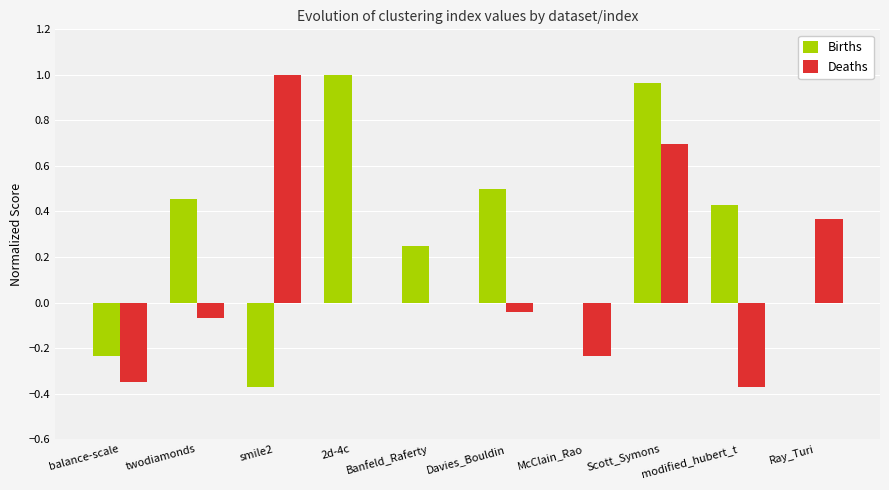

Count the number of categories in the chart.

10